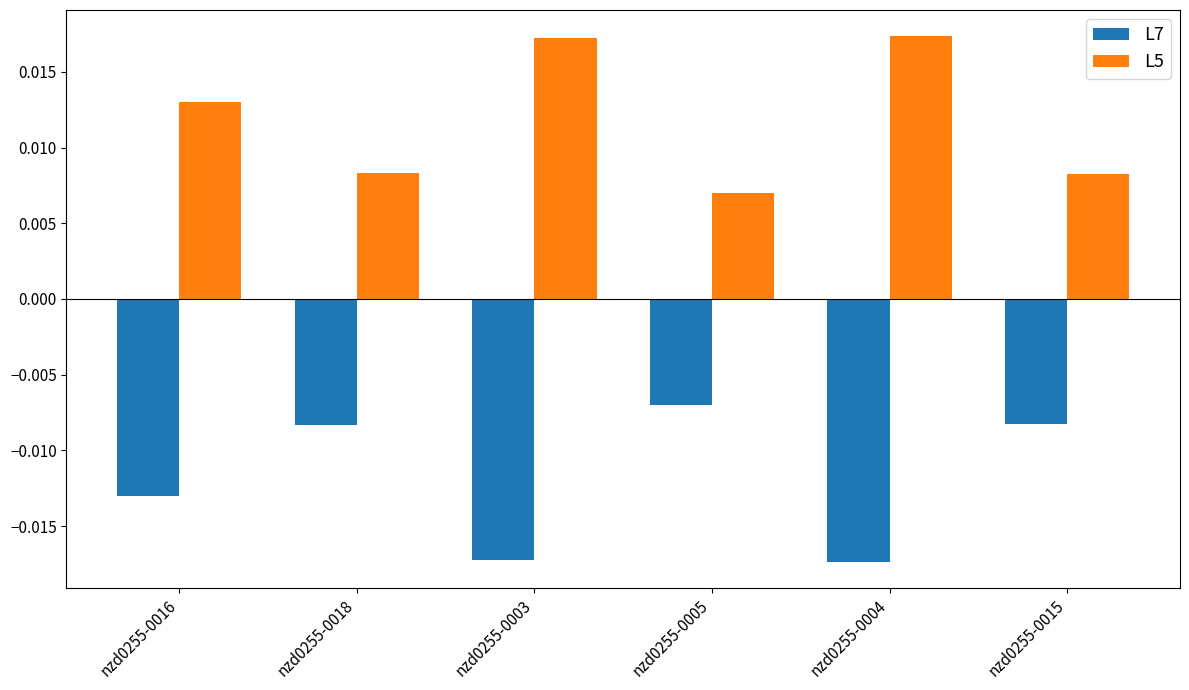

Is the value of L5 at nzd0255-0005 greater than the value of L7 at nzd0255-0015?

Yes